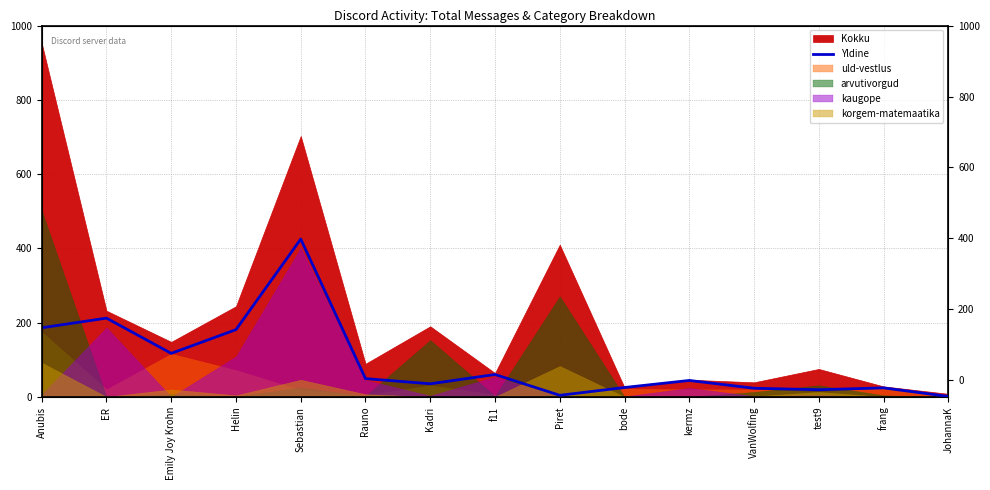

What is the label of the 8th point from the left?

f11